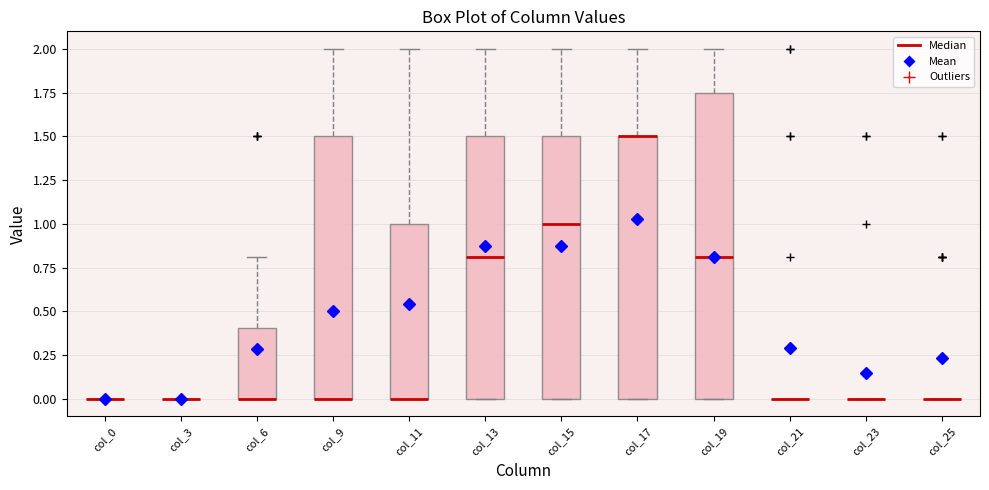

Where does the upper whisker of the box for col_17 end on the y-axis? The values are not printed on the chart, so give them approximately, as read against the axis.

2.00